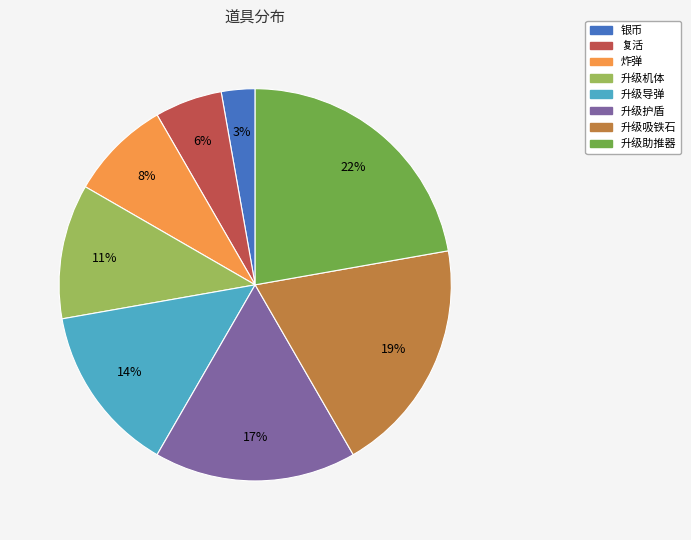

Between 炸弹 and 升级导弹, which is larger?

升级导弹